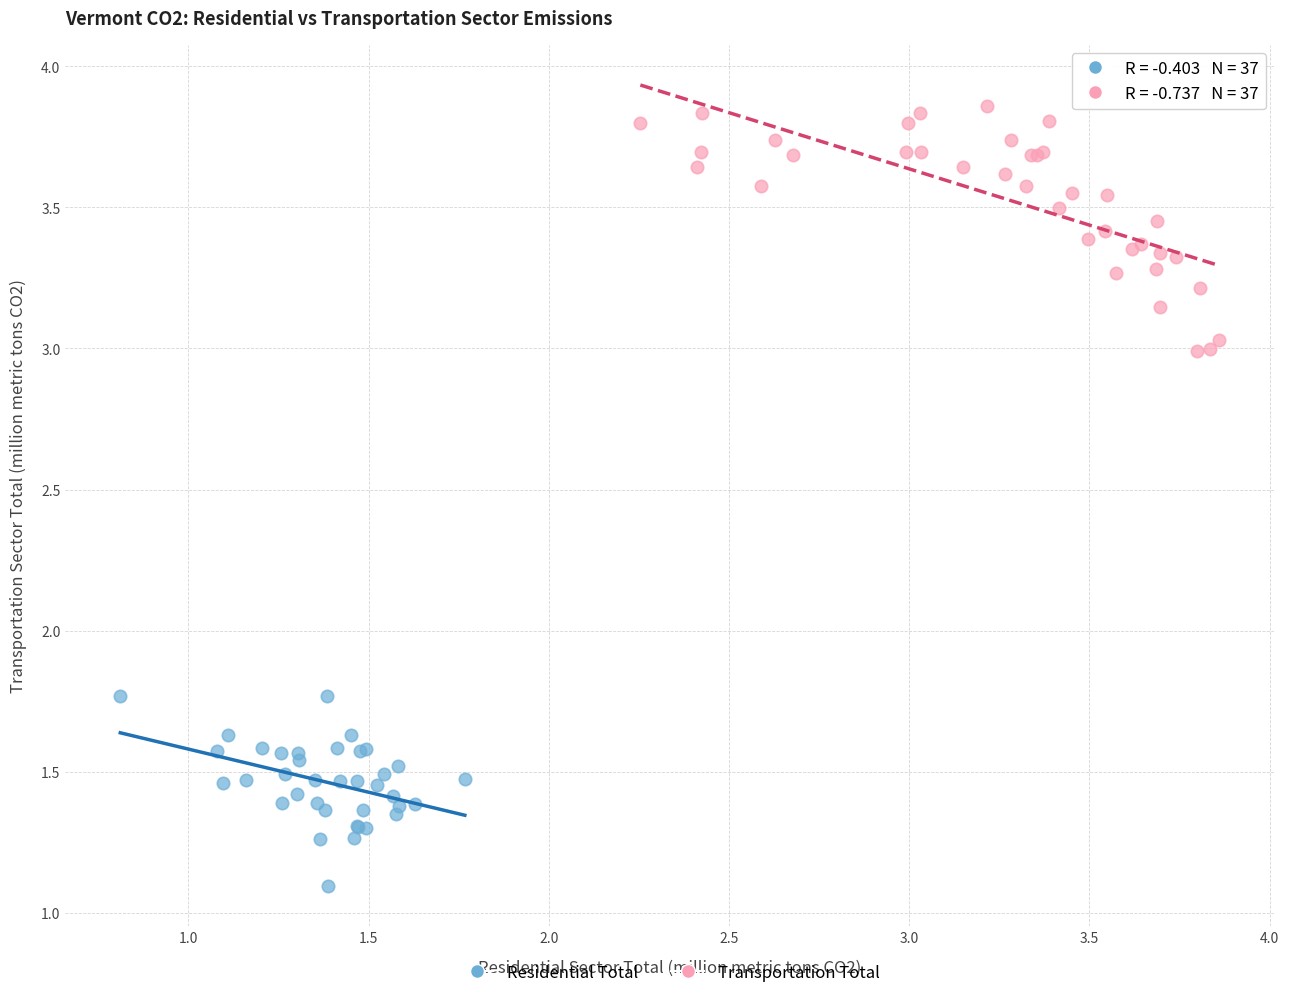

Which series contains the highest Y value?

Transportation Total